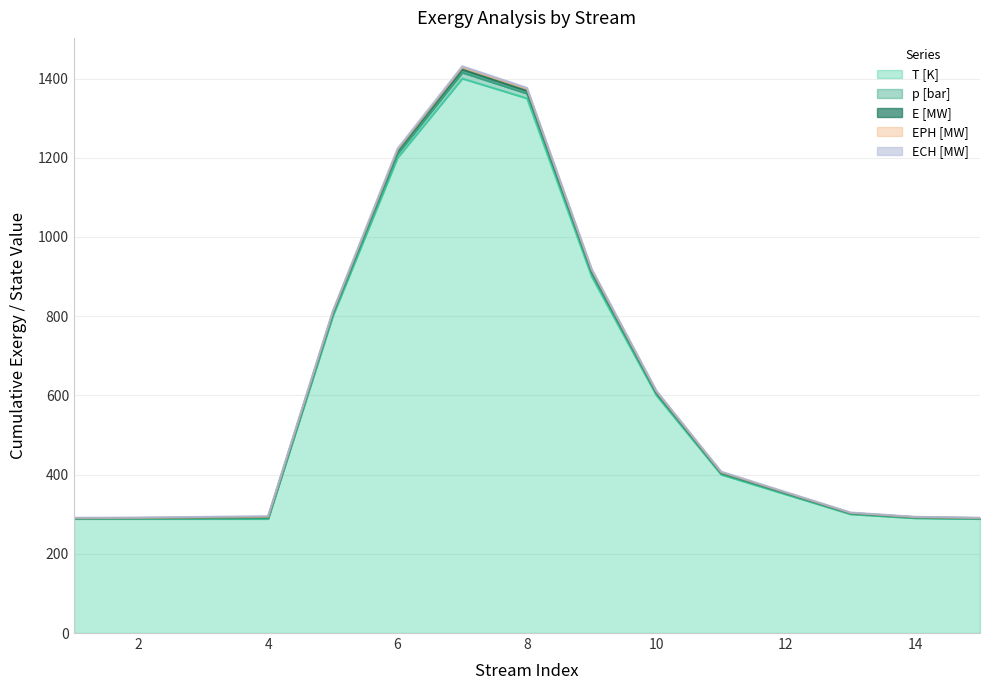

At which label does E [MW] first exceed 355?

5